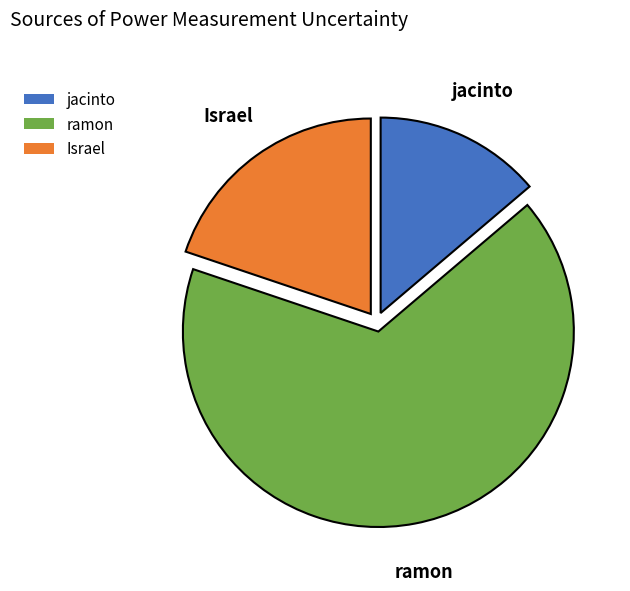

Which category has the biggest portion of the pie?

ramon